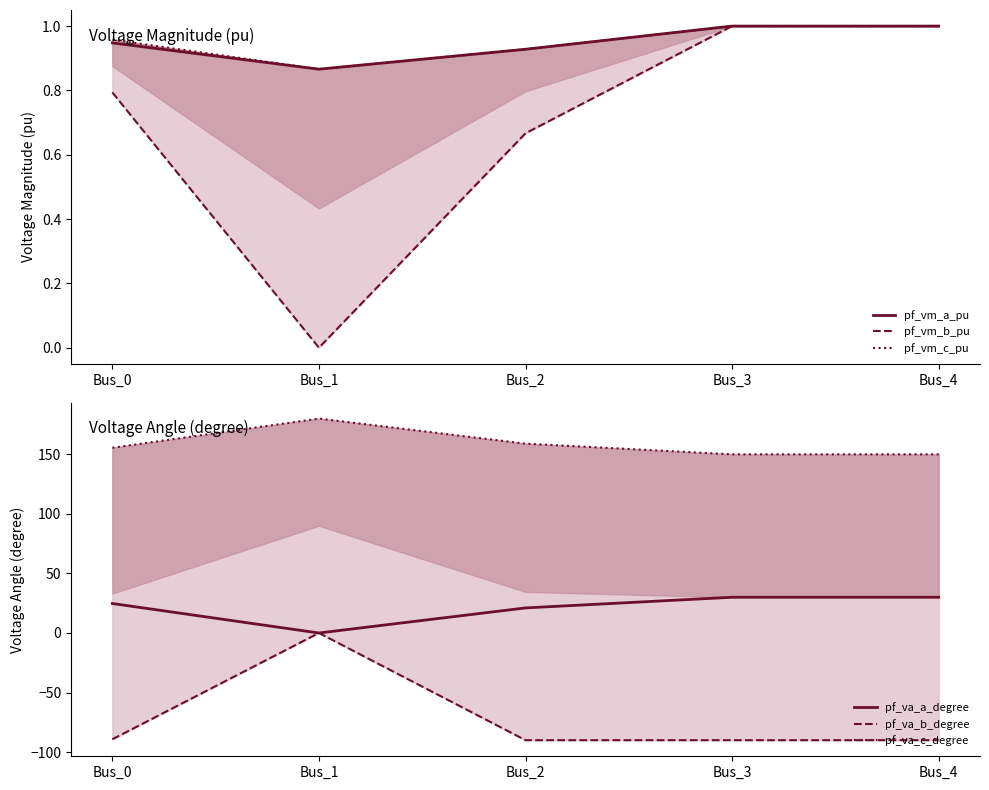

What is the approximate value of pf_va_c_degree at Bus_2?

158.9